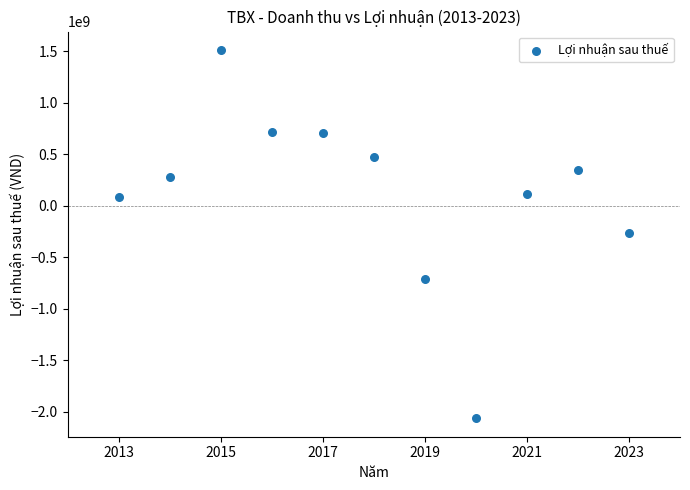

What is the average X value?

2018